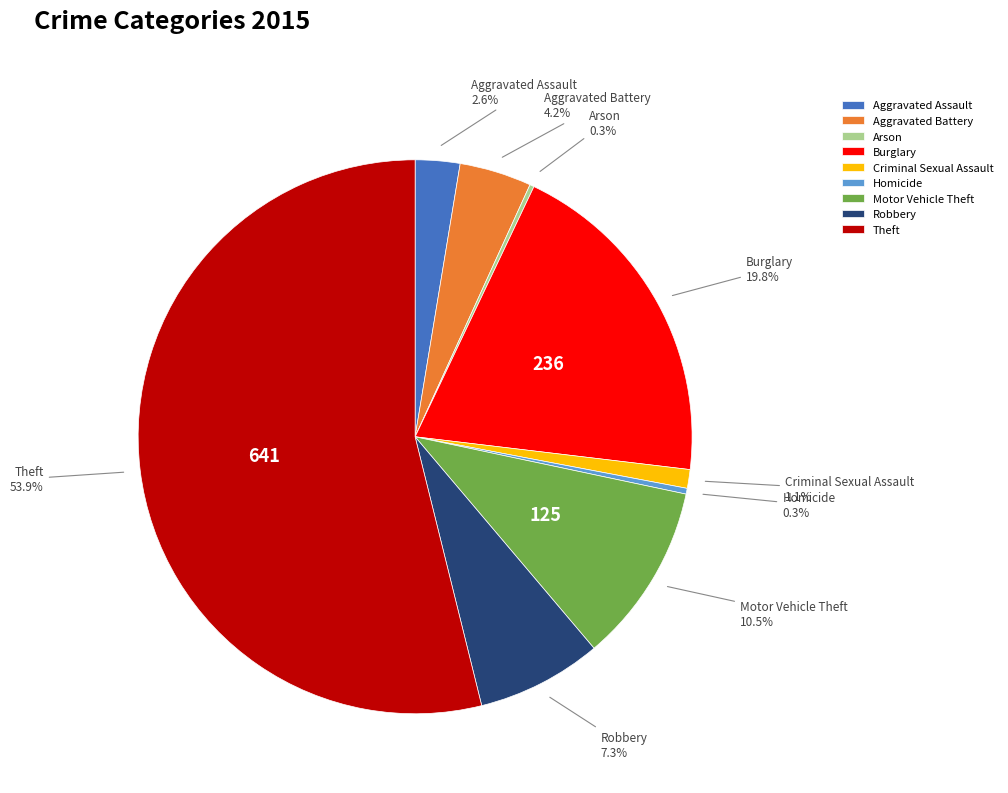

What is the ratio of the value at Robbery to the value at Theft?

0.1